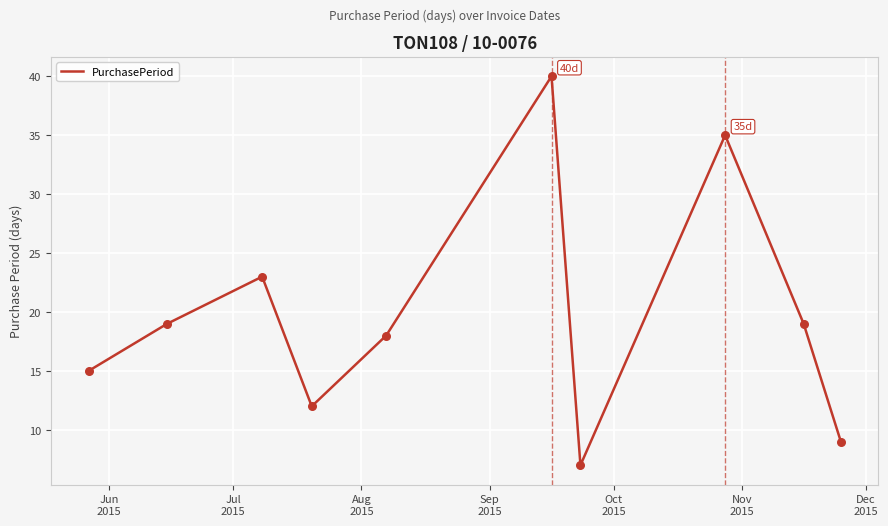

What is the difference between the maximum and minimum values?

33